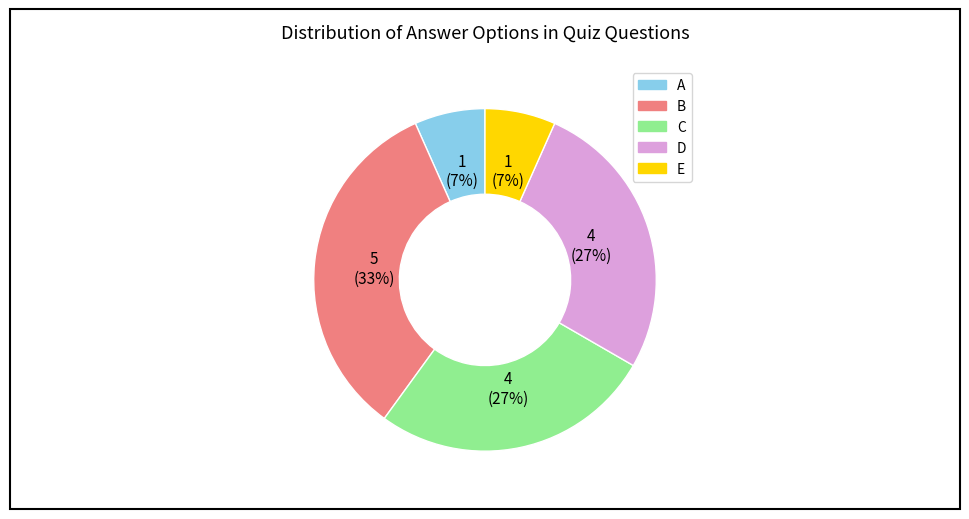

Is B the majority of the pie?

No